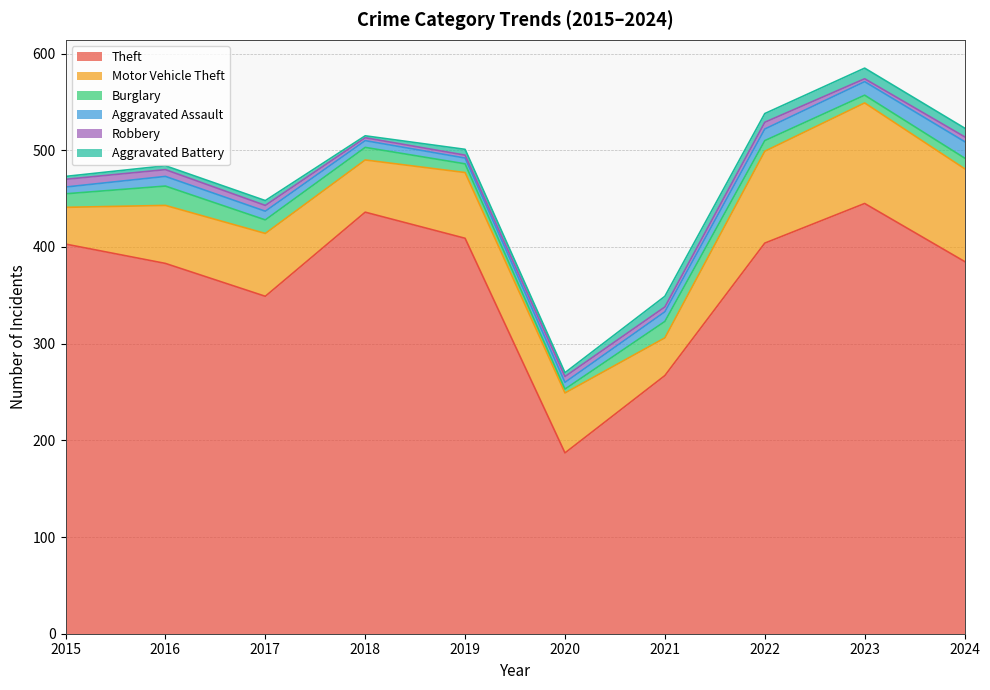

How many Robbery values are between 3 and 7?

9